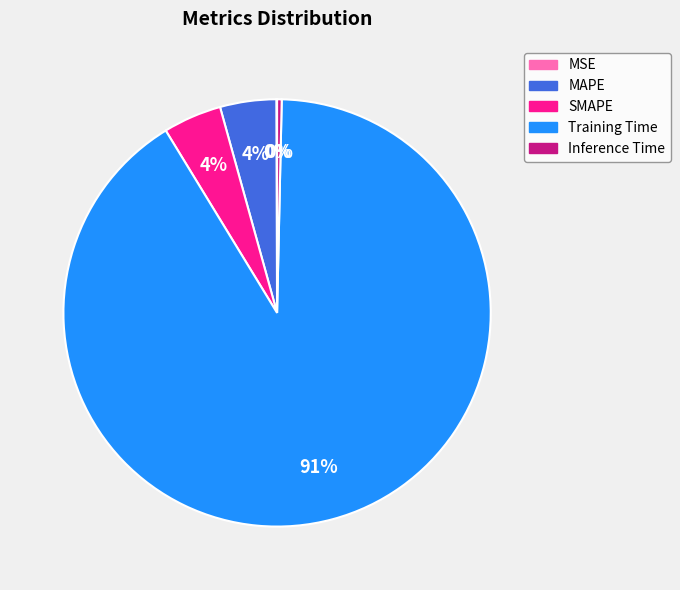

To the nearest percent, what percentage of the pie is MAPE?

4%